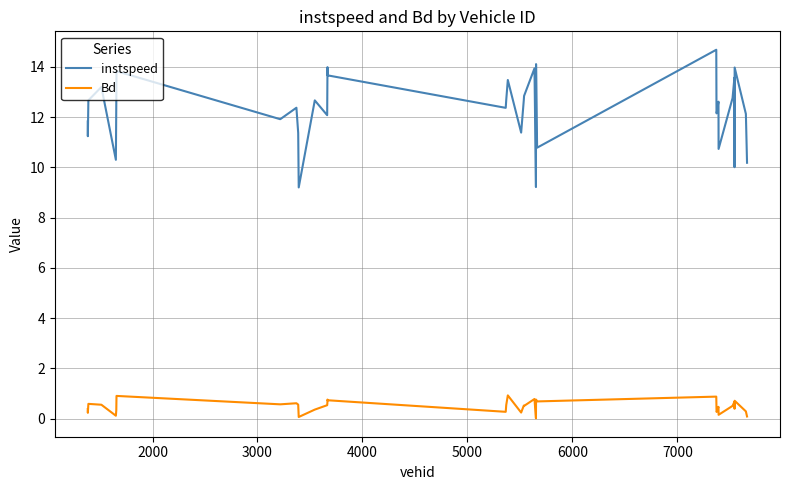

What is the difference between the maximum and minimum values in the Bd series?

0.9